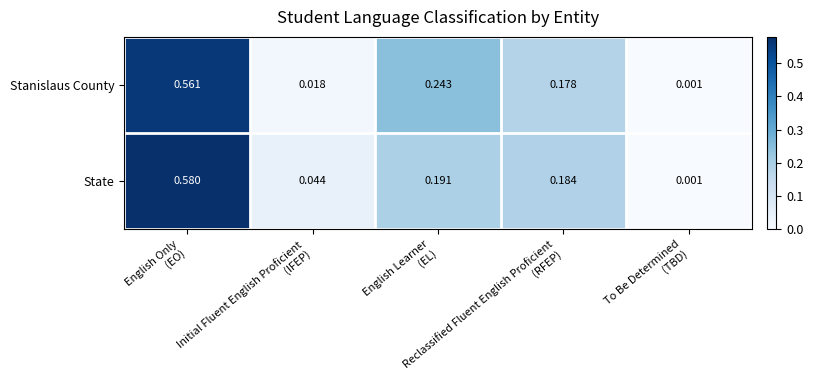

List the series in order of their peak value, lowest first.

Stanislaus County, State